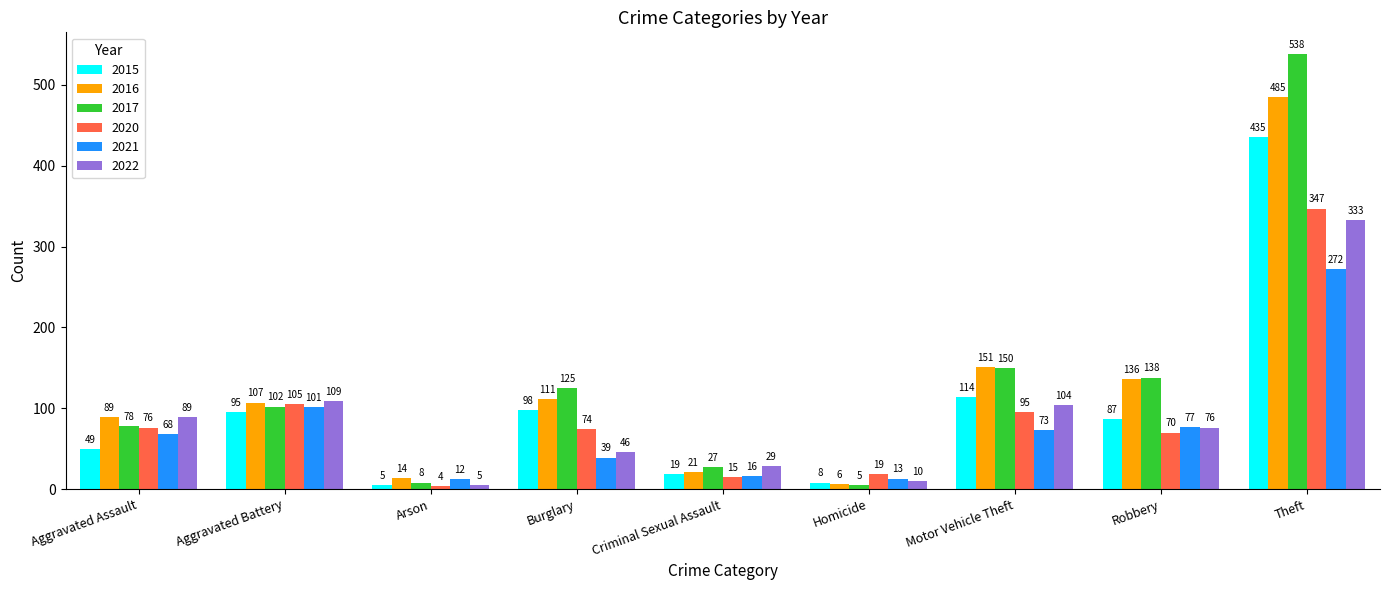

Is the value of 2017 at Arson greater than the value of 2020 at Aggravated Assault?

No